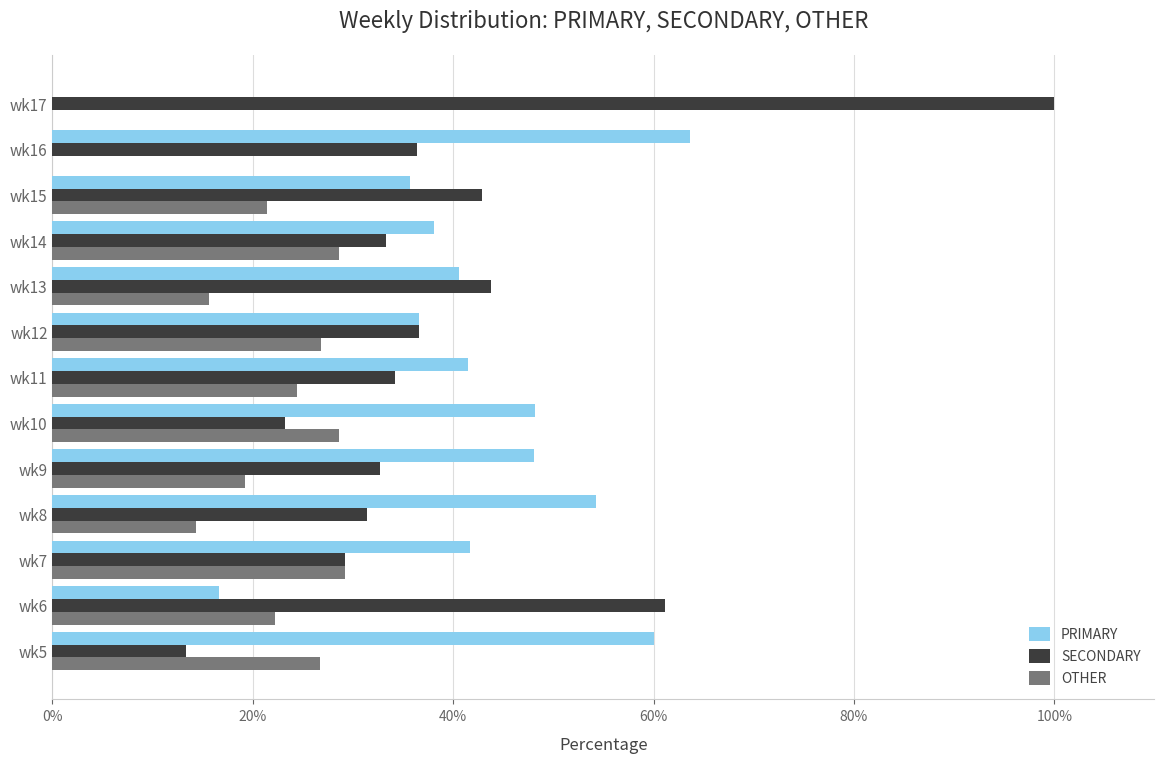

Is the value of PRIMARY at wk6 greater than the value of SECONDARY at wk6?

No